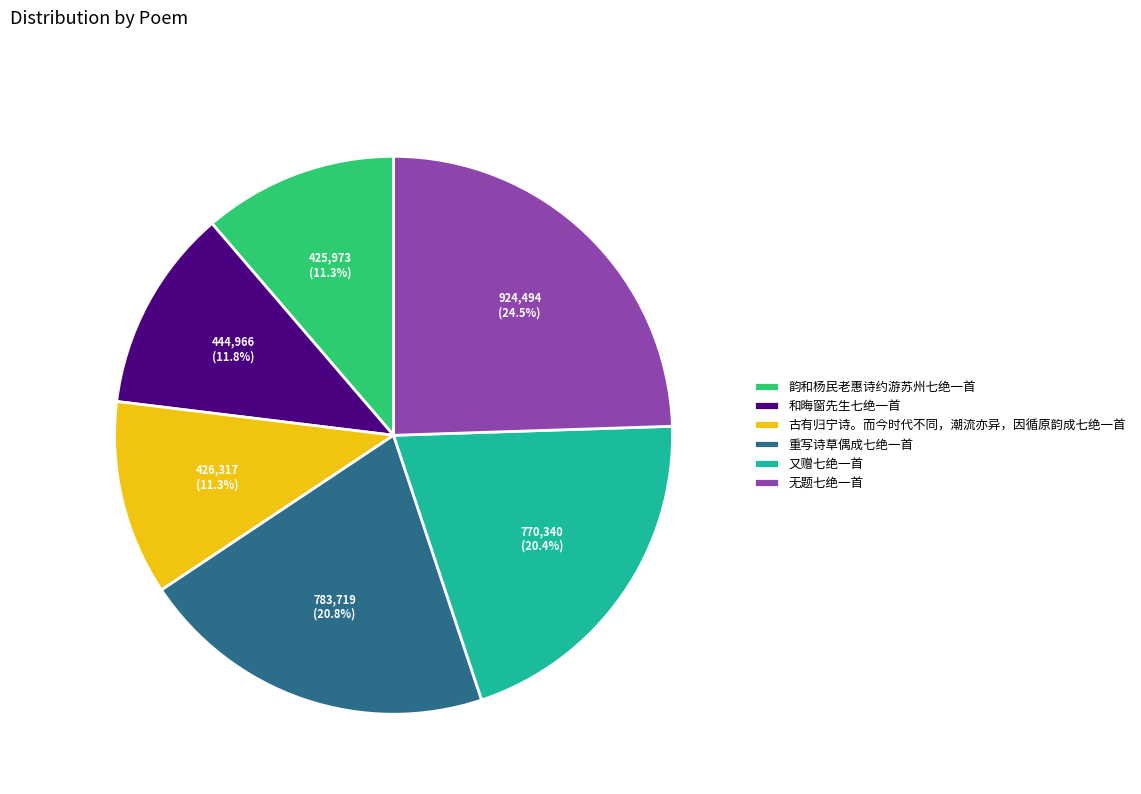

What is the ratio of the value at 古有归宁诗。而今时代不同，潮流亦异，因循原韵成七绝一首 to the value at 和晦窗先生七绝一首?

1.0